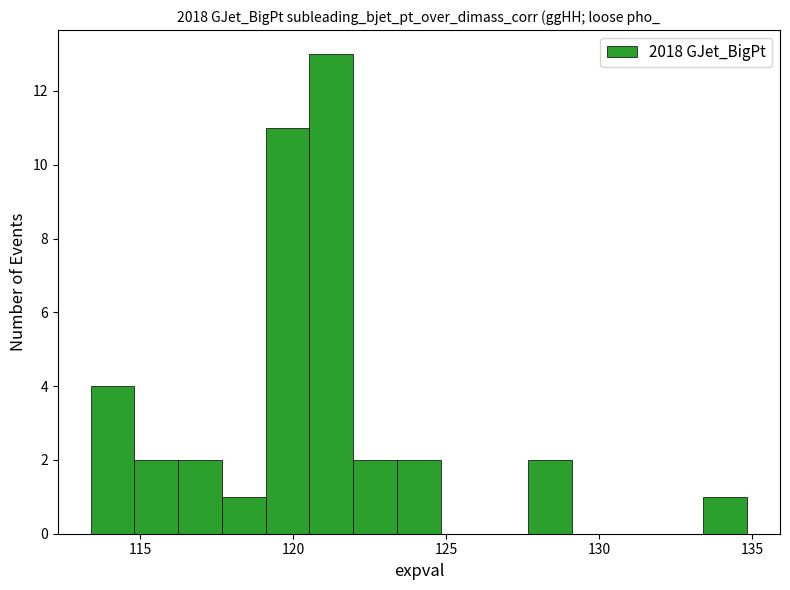

Read against the x-axis, roughly where is the centre of the tallest bar?

121.0